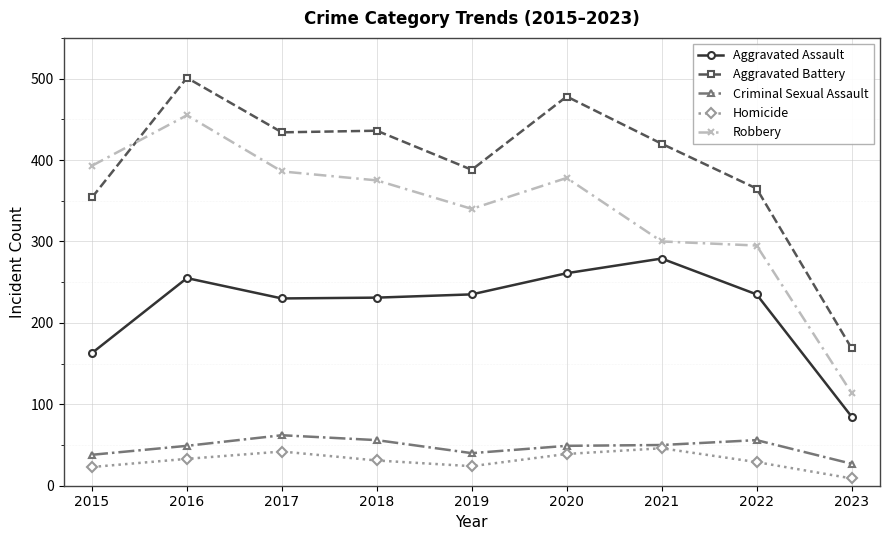

Which series changed the most between 2018 and 2022?

Robbery